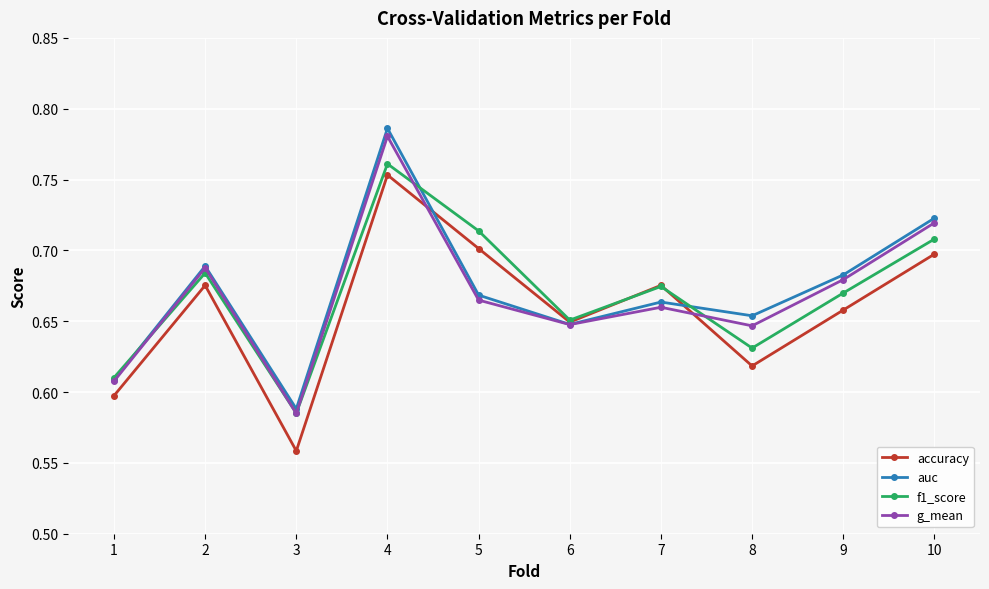

Which series has the largest range (max minus min)?

auc